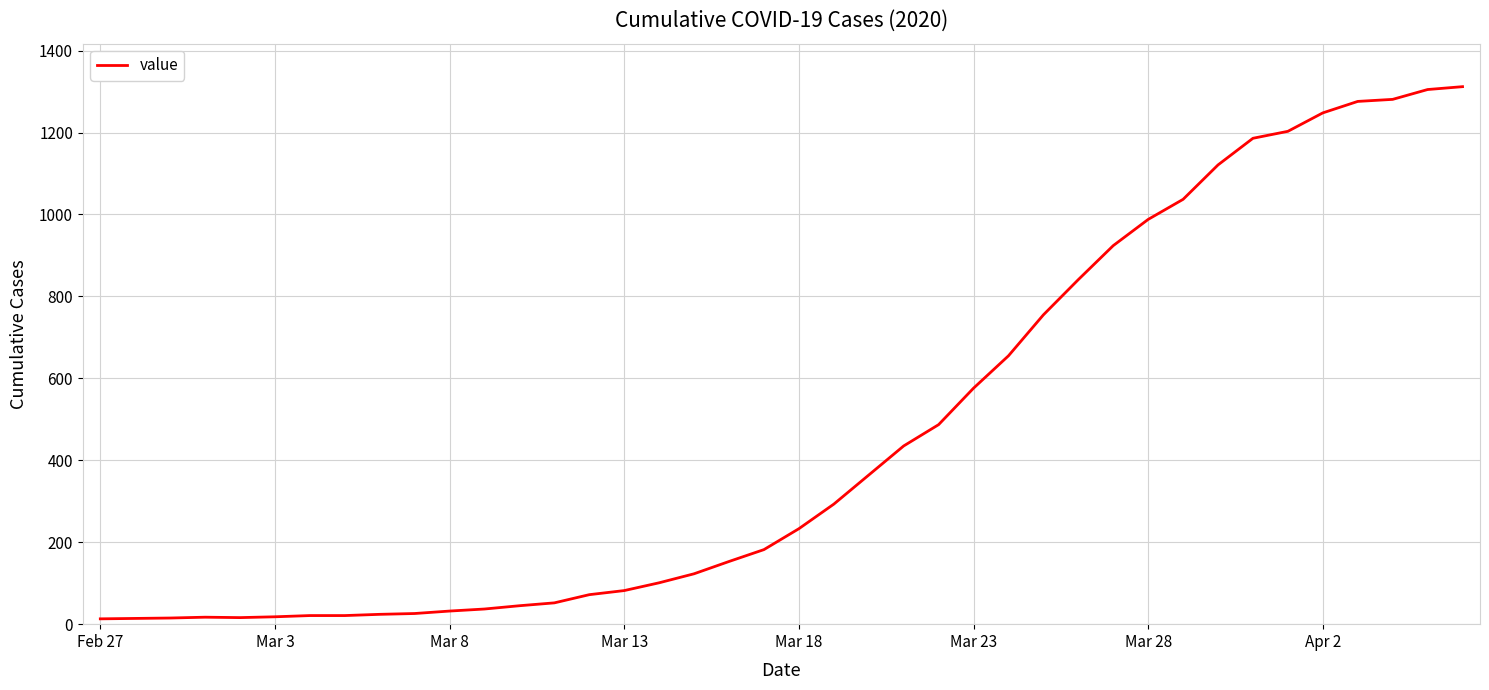

What is the difference between the maximum and minimum values?

1299